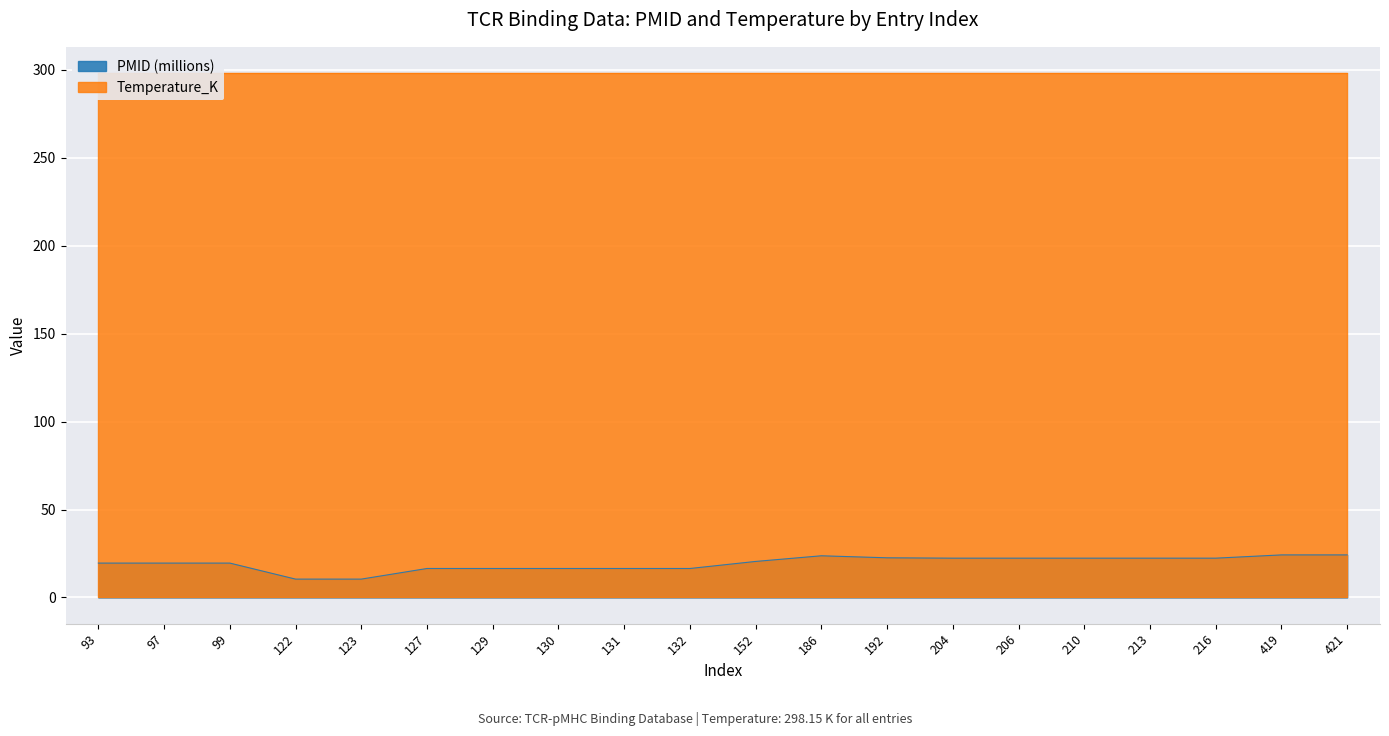

What is the ratio of the value at 419 to the value at 93?

1.2